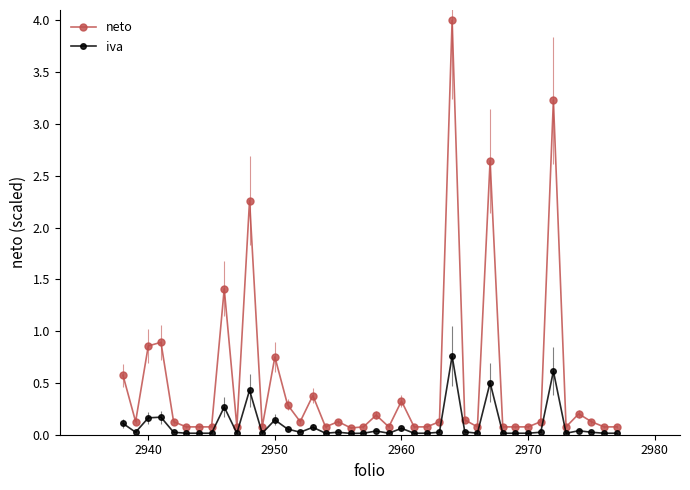

List the series in order of their overall mean, lowest first.

iva, neto